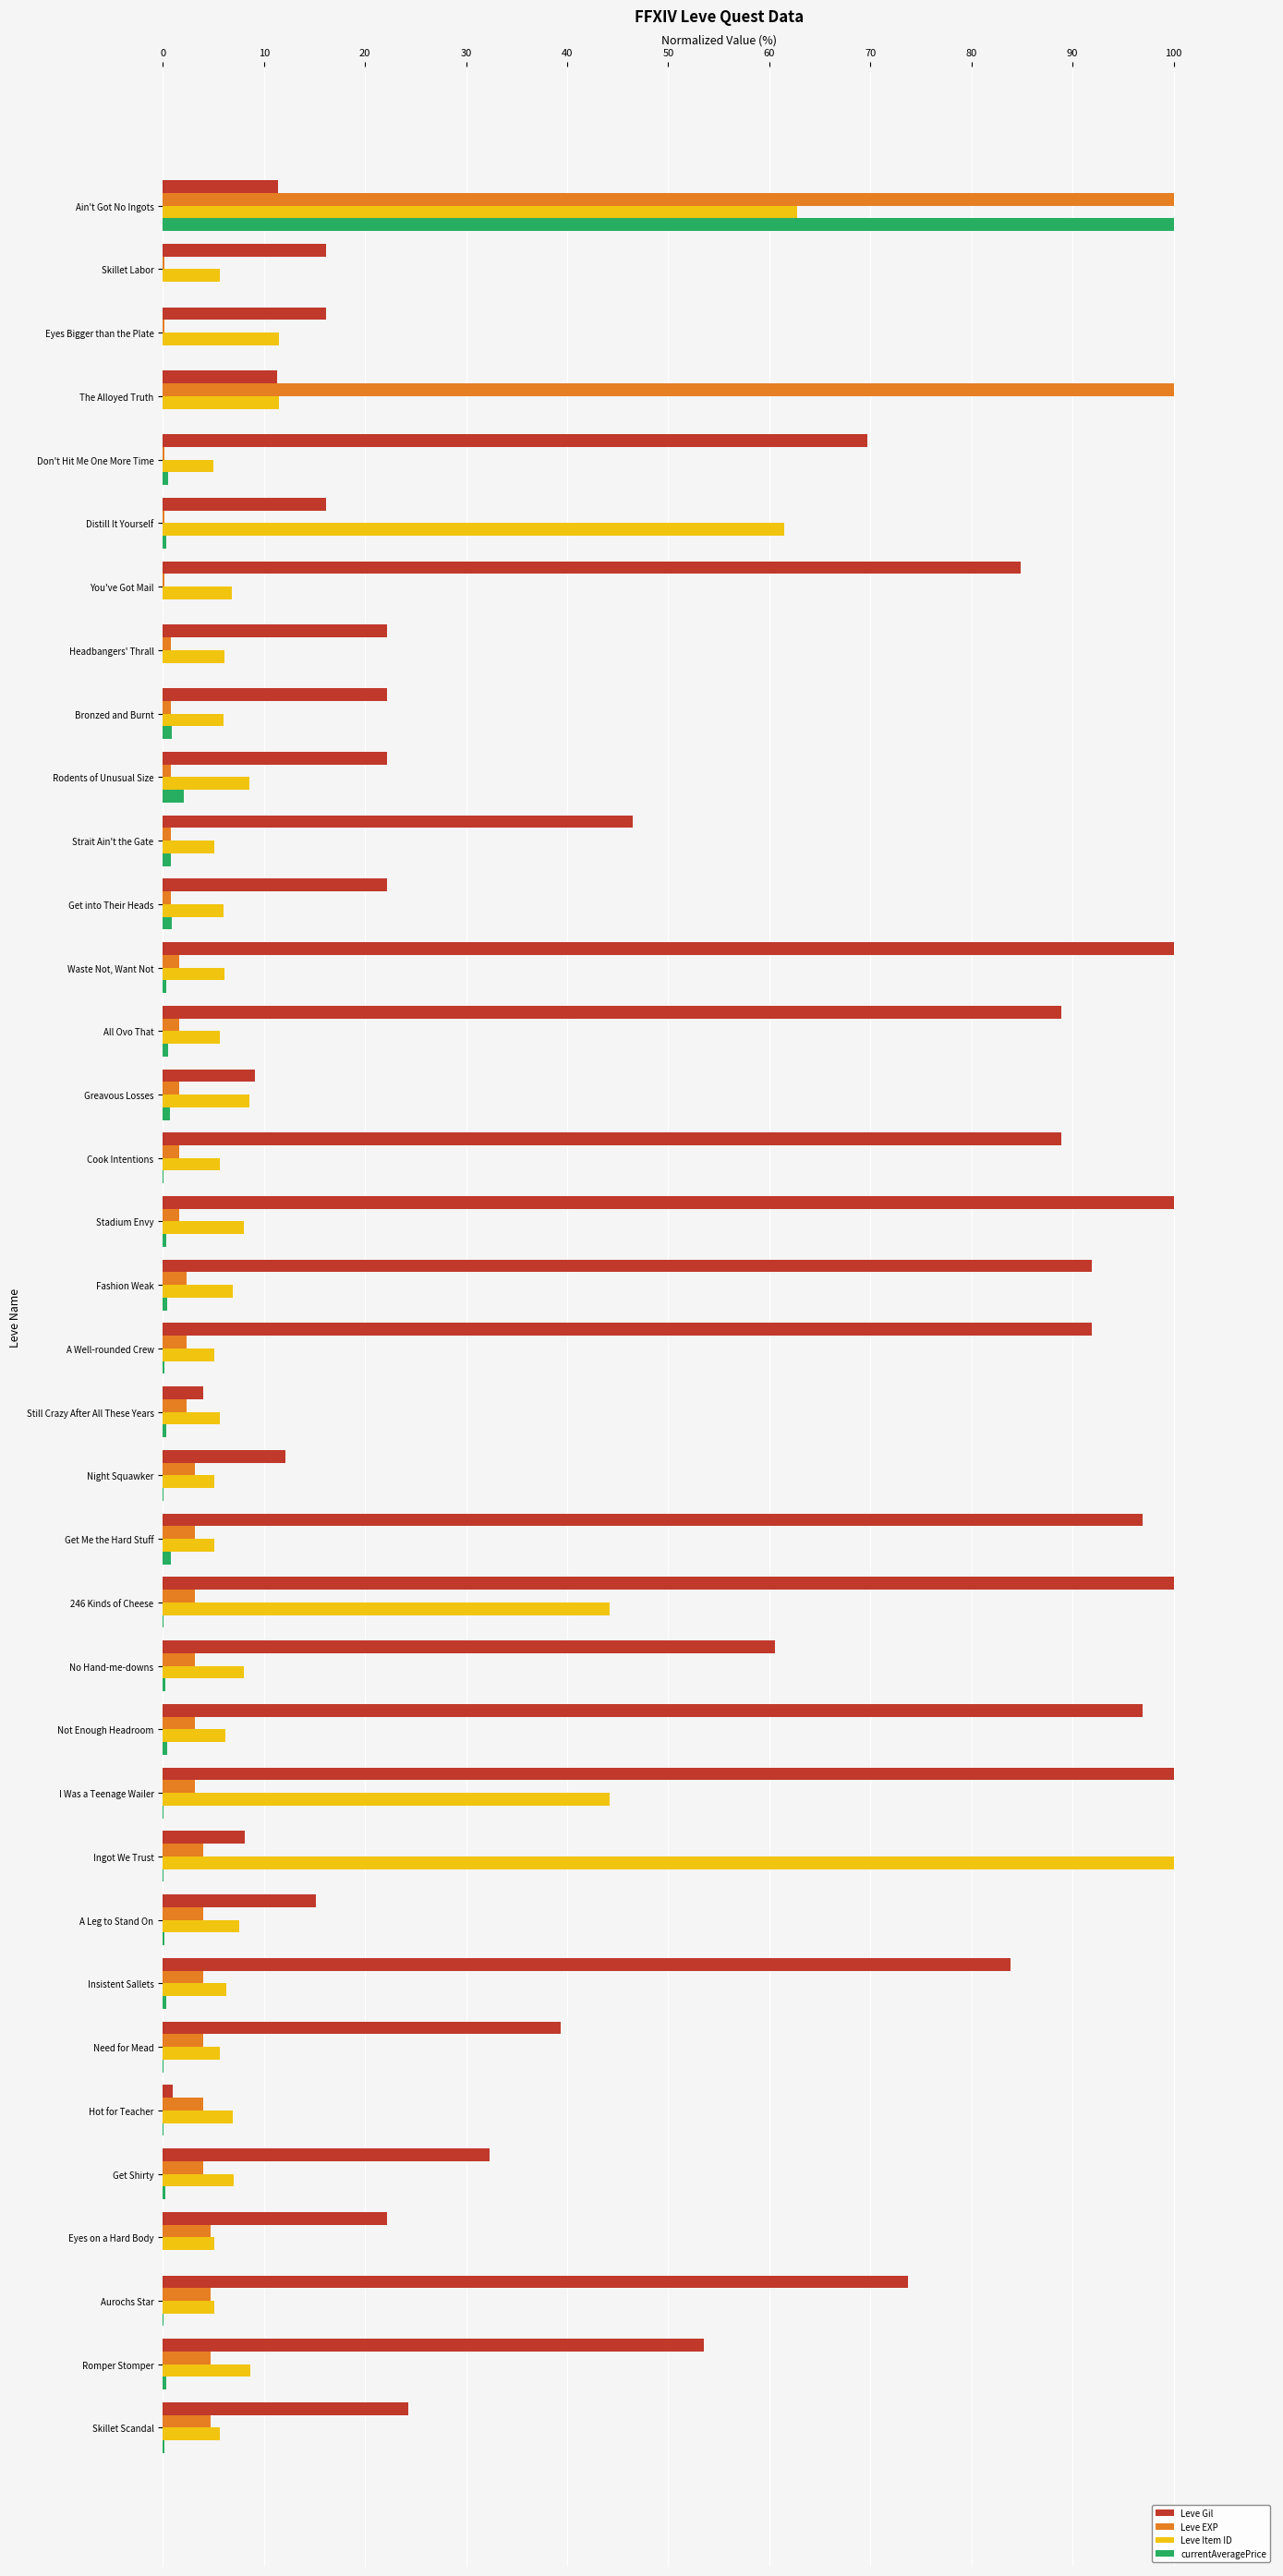

True or false: Leve Gil has a value of 84.8 at You've Got Mail.

True